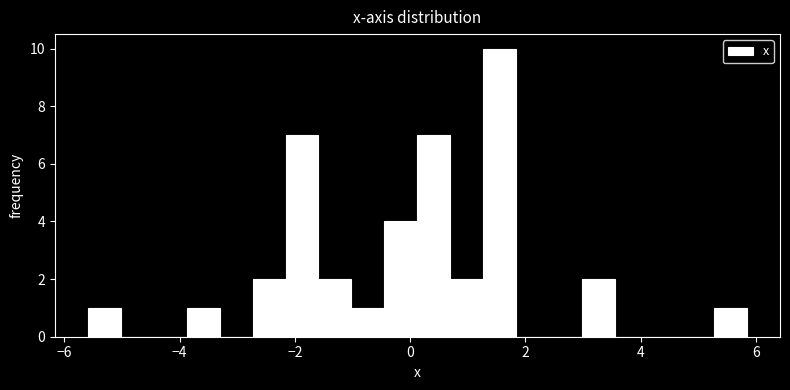

Read against the x-axis, roughly where is the centre of the tallest bar?

1.6